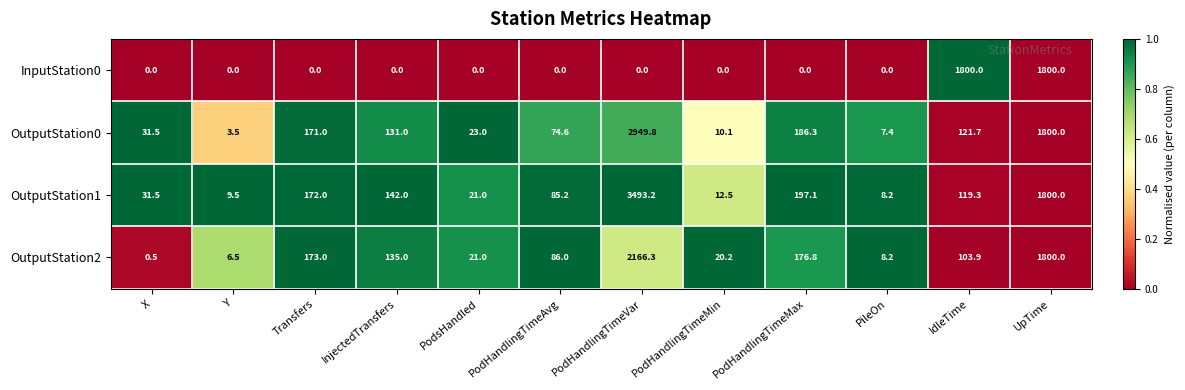

The OutputStation2 series shows 2166.3 at PodHandlingTimeVar. True or false?

True